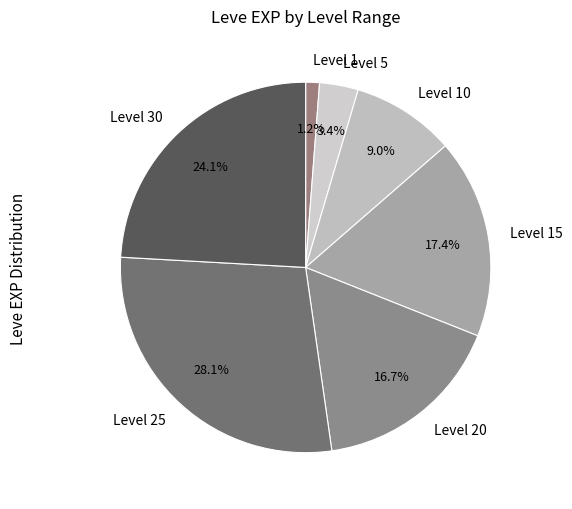

Is there a majority slice in this chart?

No